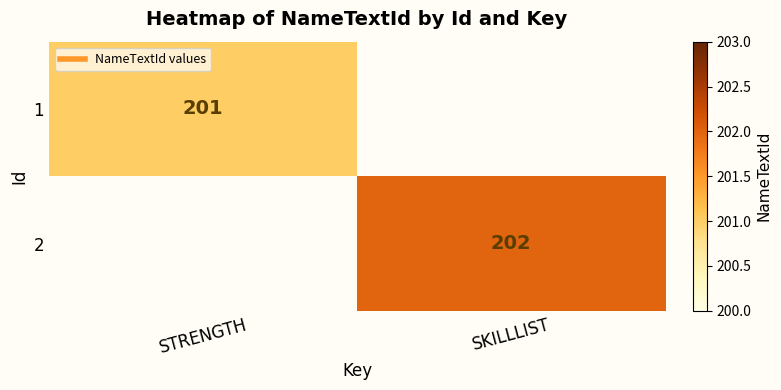

At STRENGTH, list the series in order from smallest to largest.

1, 2